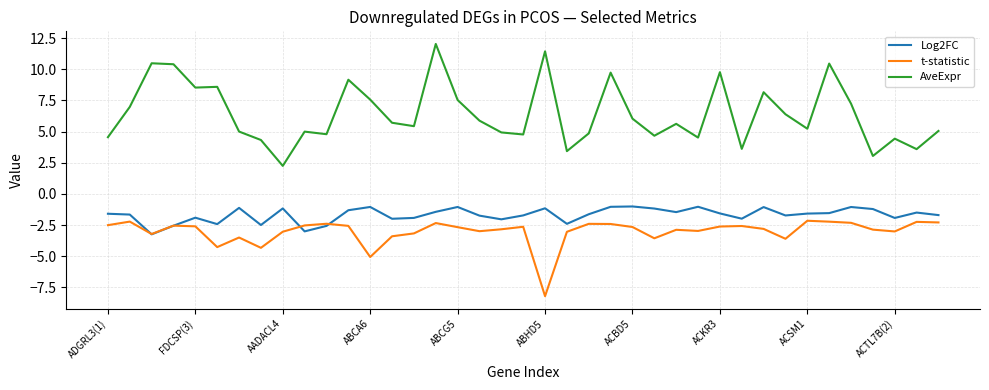

Which series has the widest spread of values?

AveExpr